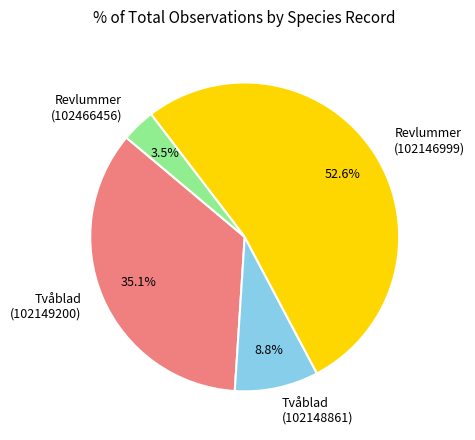

To the nearest percent, what is the difference between the Revlummer (102466456) and Tvåblad (102148861) slice percentages?

5%